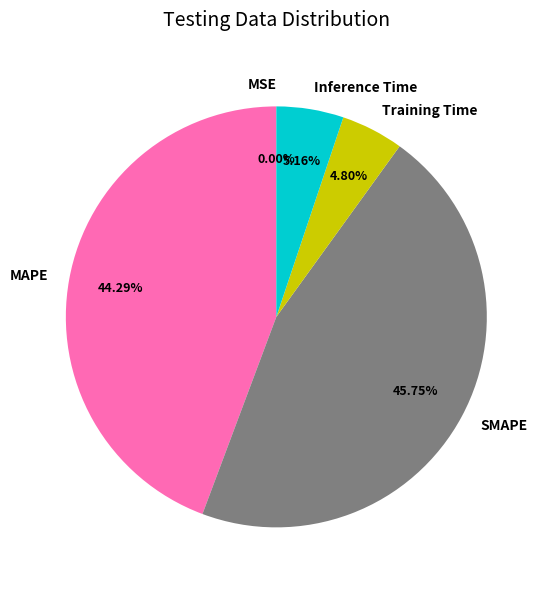

What is the largest slice in the pie chart?

SMAPE